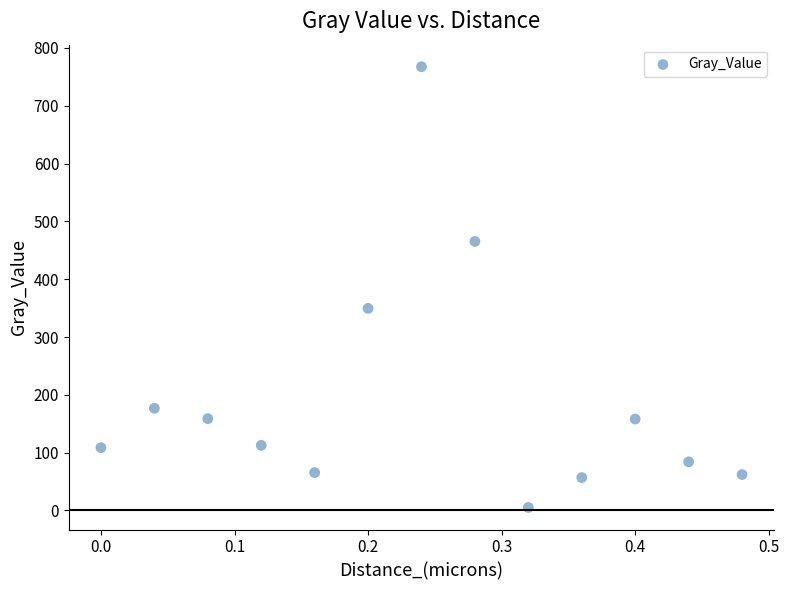

What is the range of X values (max minus min)?

0.5